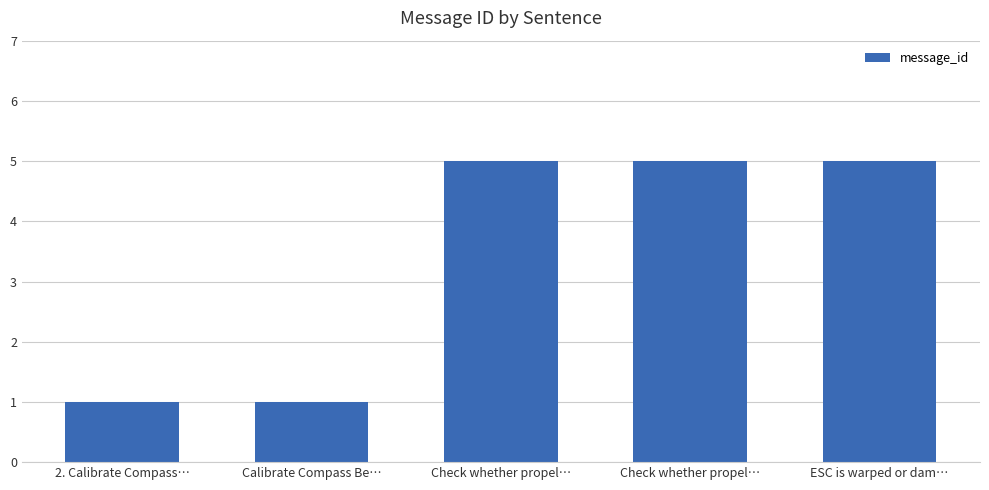

What is the ratio of the value at Check whether propel… to the value at Check whether propel…?

1.0